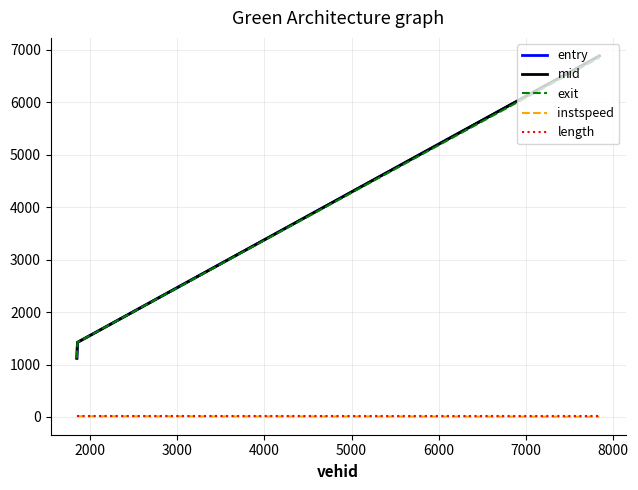

Which series has the largest range (max minus min)?

mid